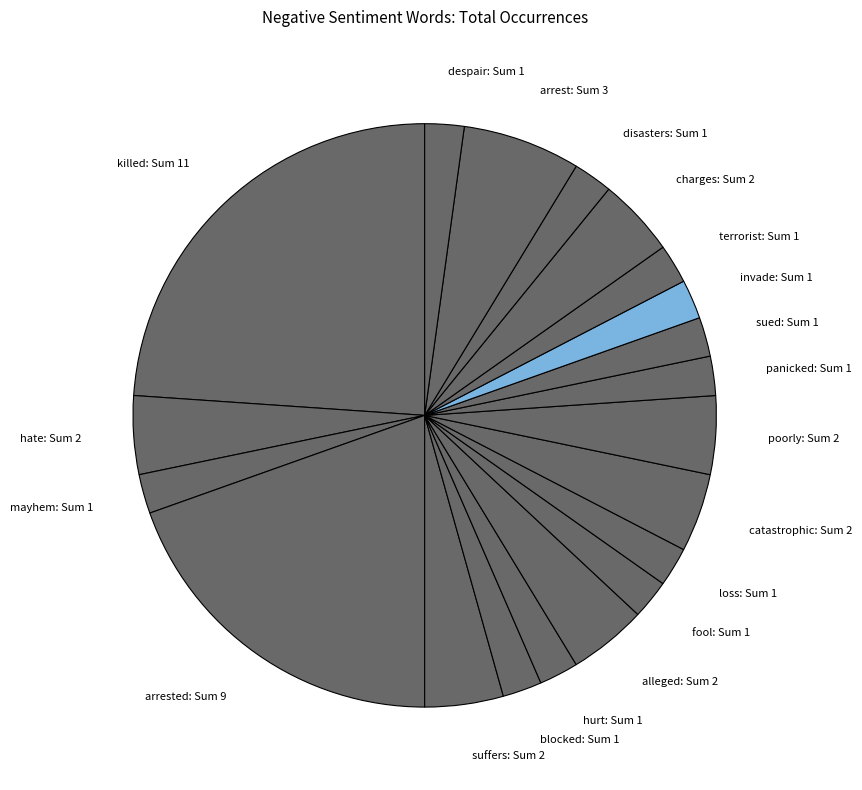

Is mayhem: Sum 1 the majority of the pie?

No